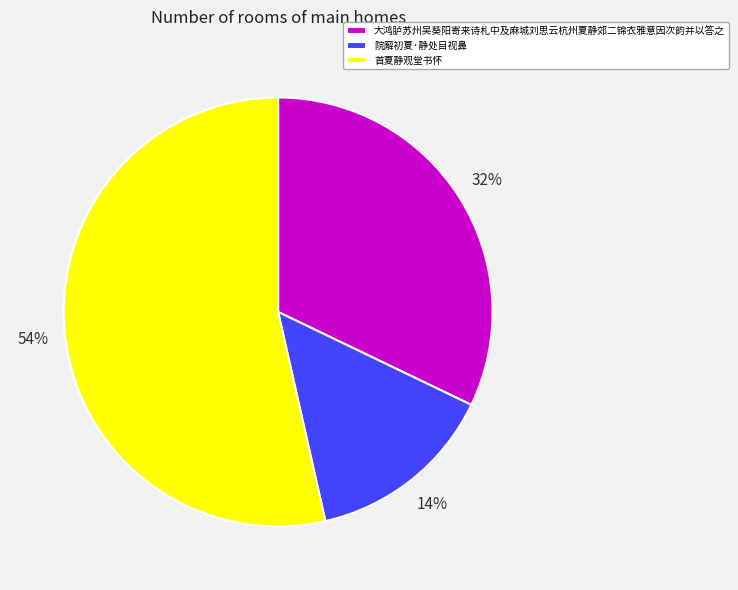

Between 院廨初夏·静处目视鼻 and 首夏静观堂书怀, which is larger?

首夏静观堂书怀